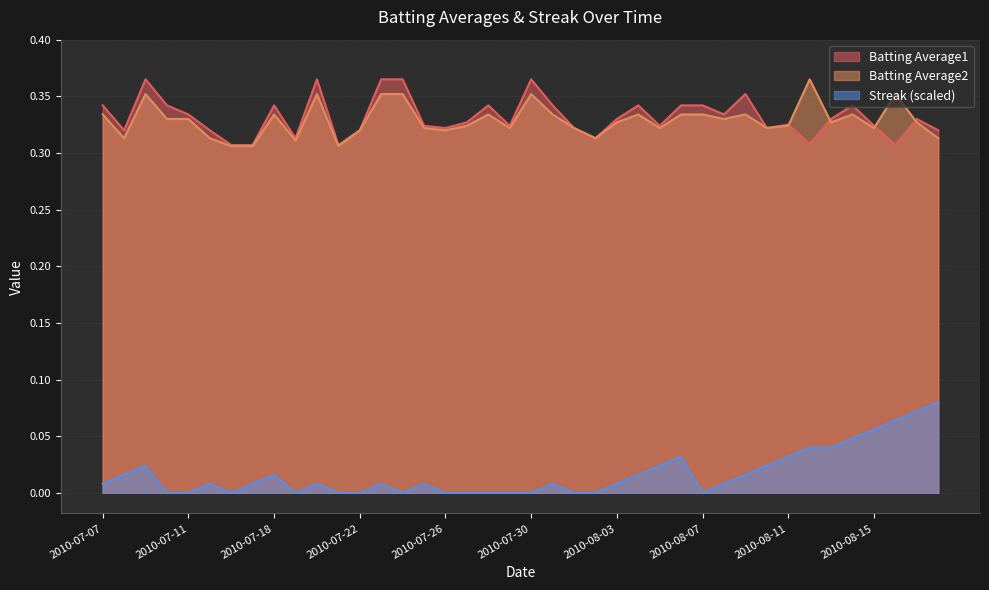

Reading left to right, what are all the values shown in this chart?

Batting Average1: 0.3	0.3	0.4	0.3	0.3	0.3	0.3	0.3	0.3	0.3	0.4	0.3	0.3	0.4	0.4	0.3	0.3	0.3	0.3	0.3	0.4	0.3	0.3	0.3	0.3	0.3	0.3	0.3	0.3	0.3	0.4	0.3	0.3	0.3	0.3	0.3	0.3	0.3	0.3	0.3
Batting Average2: 0.3	0.3	0.4	0.3	0.3	0.3	0.3	0.3	0.3	0.3	0.4	0.3	0.3	0.4	0.4	0.3	0.3	0.3	0.3	0.3	0.4	0.3	0.3	0.3	0.3	0.3	0.3	0.3	0.3	0.3	0.3	0.3	0.3	0.4	0.3	0.3	0.3	0.4	0.3	0.3
Streak: 0.0	0.0	0.0	0.0	0.0	0.0	0.0	0.0	0.0	0.0	0.0	0.0	0.0	0.0	0.0	0.0	0.0	0.0	0.0	0.0	0.0	0.0	0.0	0.0	0.0	0.0	0.0	0.0	0.0	0.0	0.0	0.0	0.0	0.0	0.0	0.0	0.1	0.1	0.1	0.1